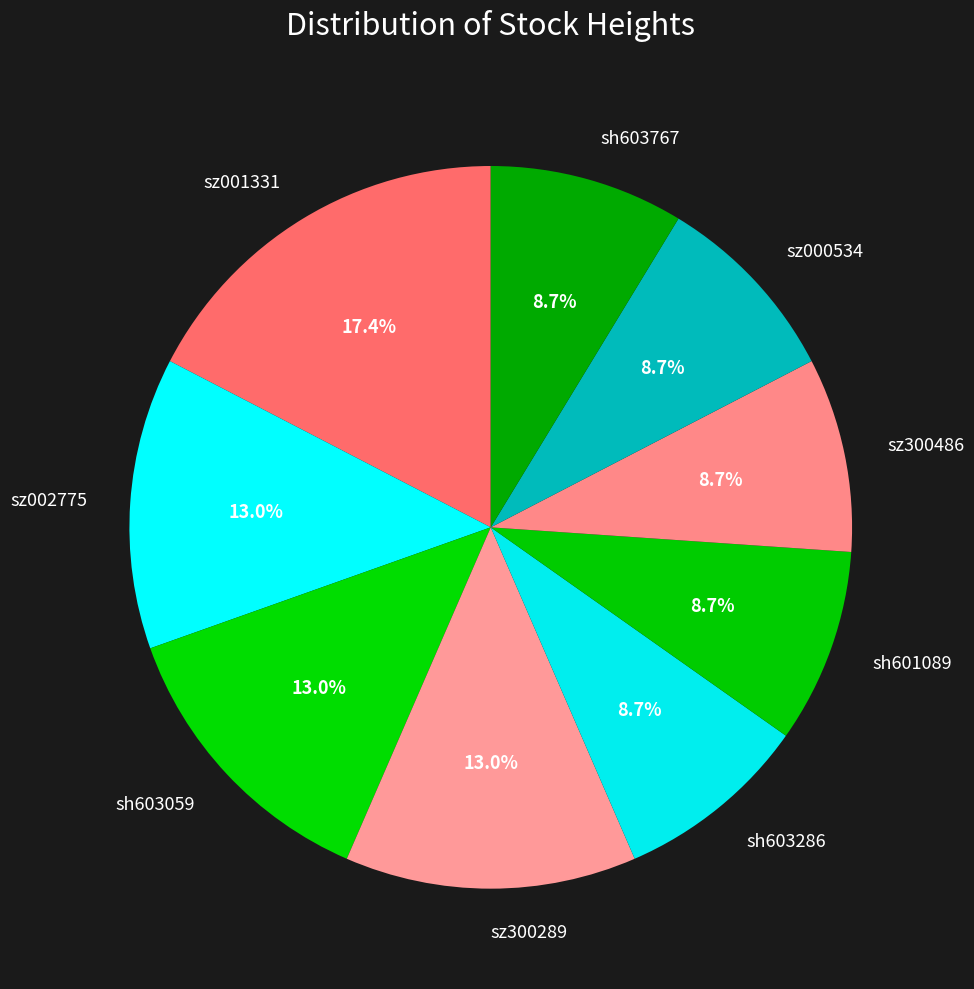

What percentage is the sh603767 slice, to the nearest percent?

9%